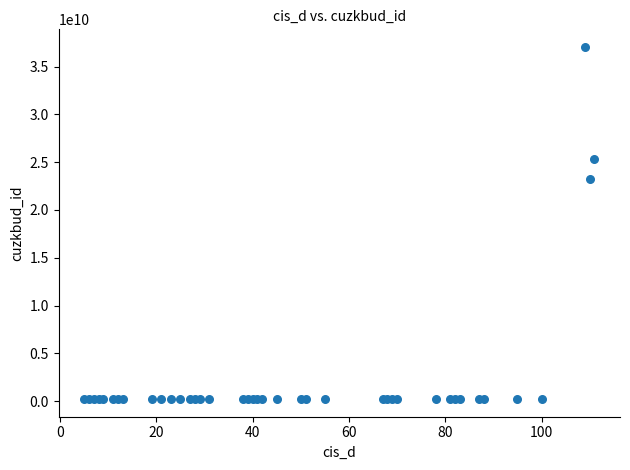

What Y value in the scatter plot is closest to 18633553306?

23266135010